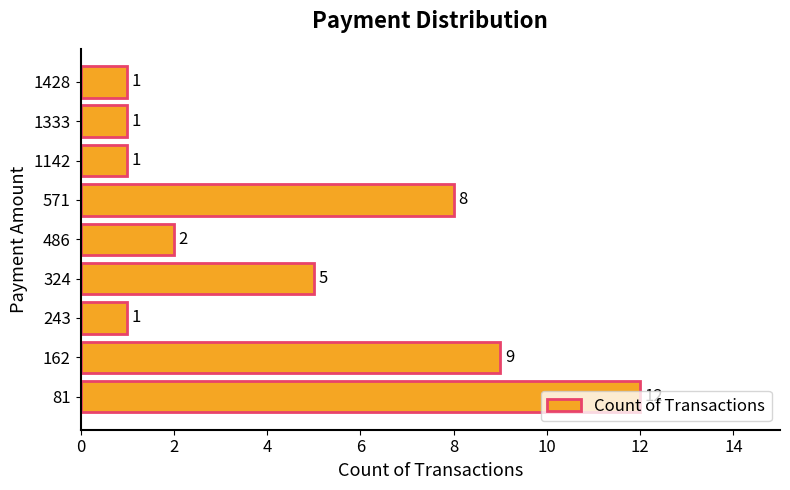

Is it true that the value at 324 is 5?

True